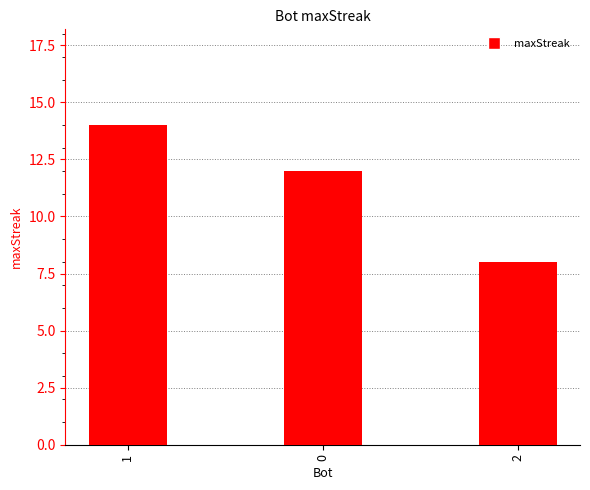

What is the value of the 2nd bar from the left?

12